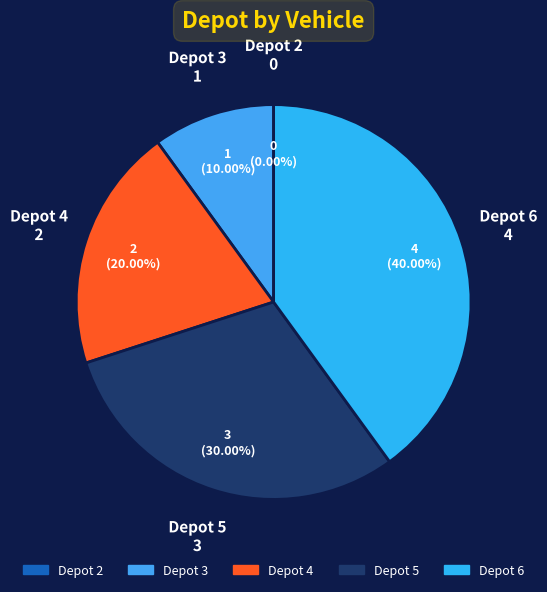

What is the change in value from 2 to 6?

+4